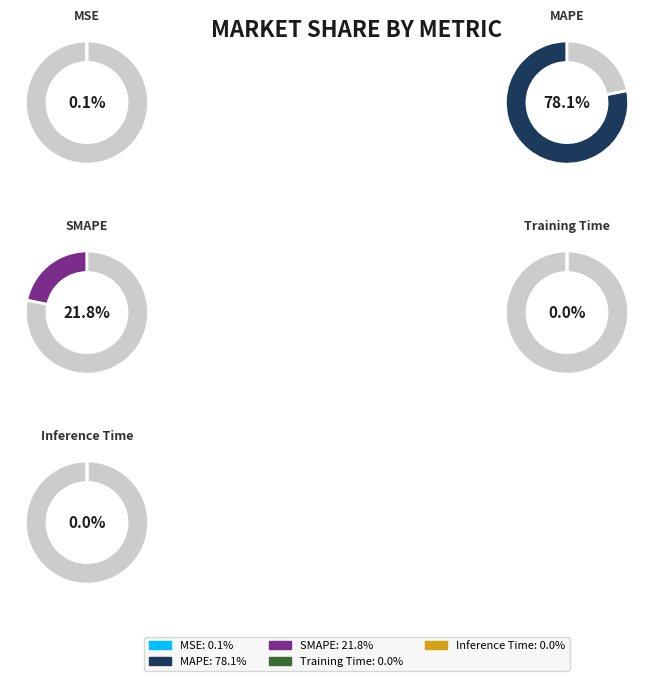

To the nearest percent, what is the average slice percentage?

20%